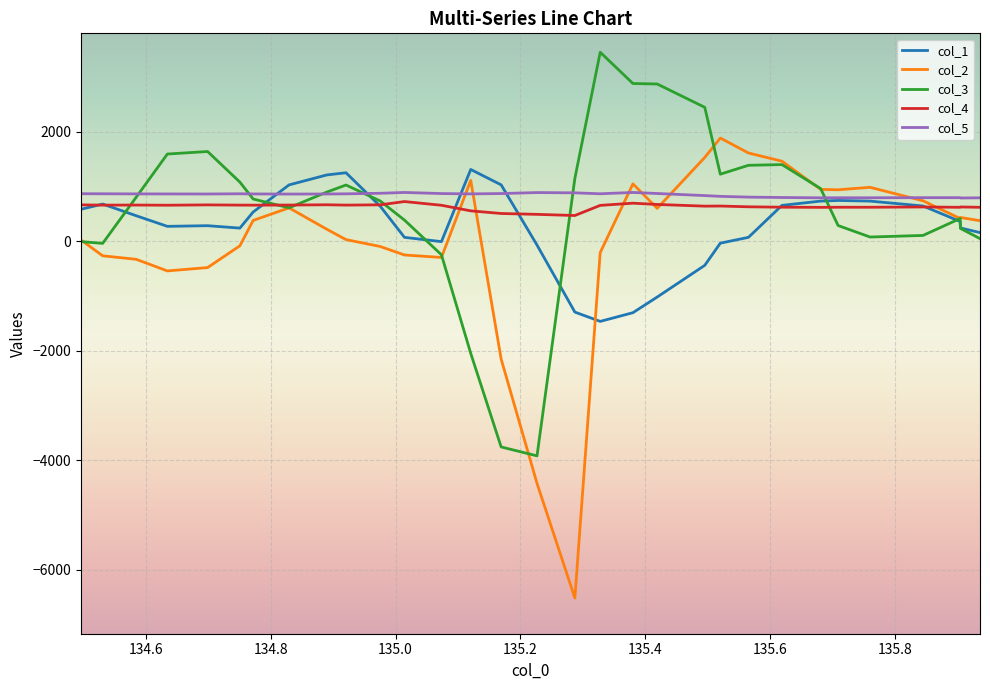

What are all the series names shown in the legend?

col_1, col_2, col_3, col_4, col_5